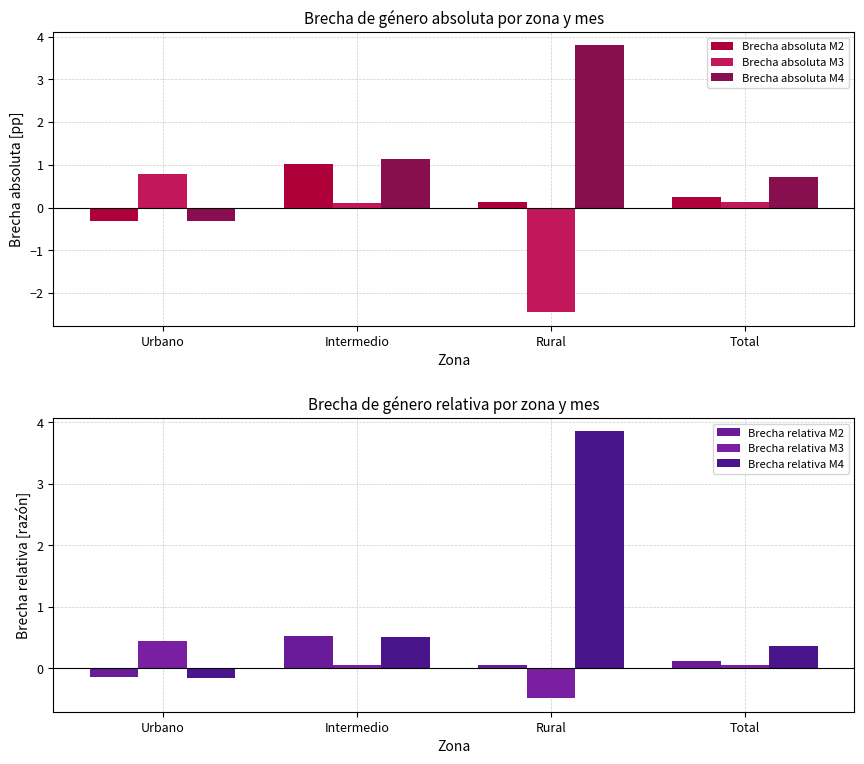

What is the difference between the highest and lowest values at Urbano?

1.1